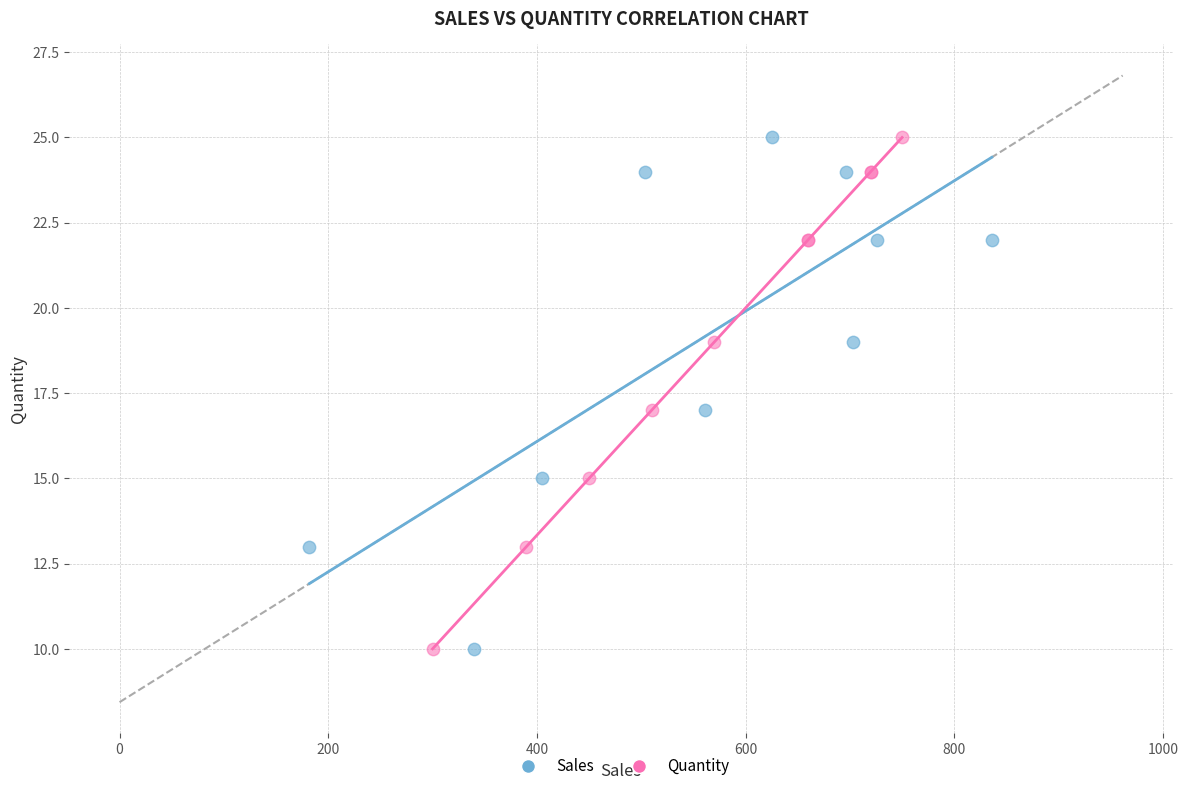

What are all the series names shown in the legend?

Sales, Quantity